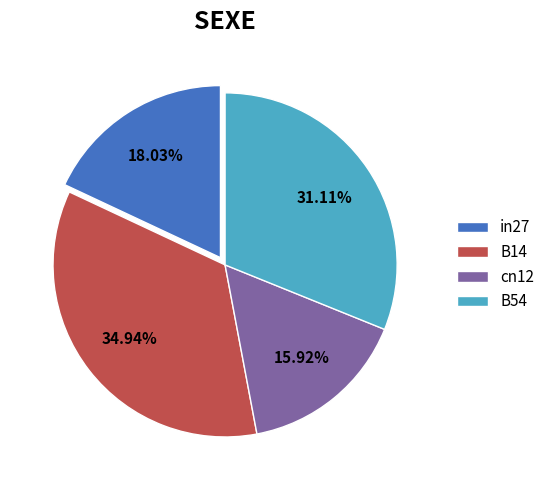

Which has a higher value, cn12 or in27?

in27